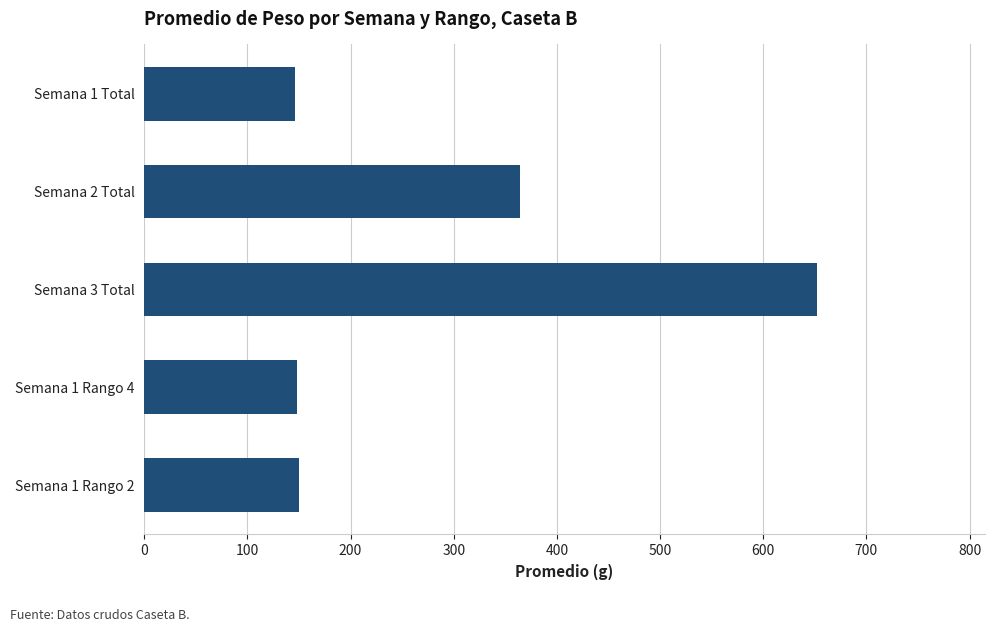

Is it true that the value at Semana 1 Rango 4 is 147.9?

True